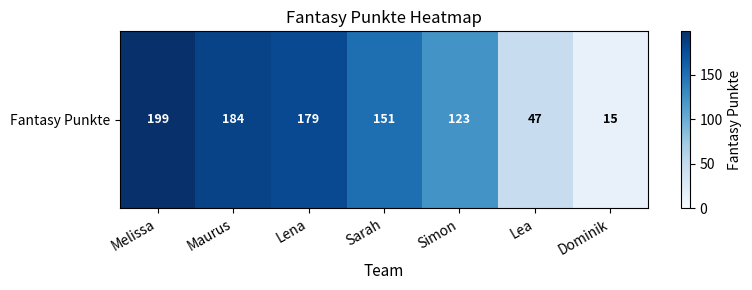

Rank the categories by value from highest to lowest.

Melissa, Maurus, Lena, Sarah, Simon, Lea, Dominik